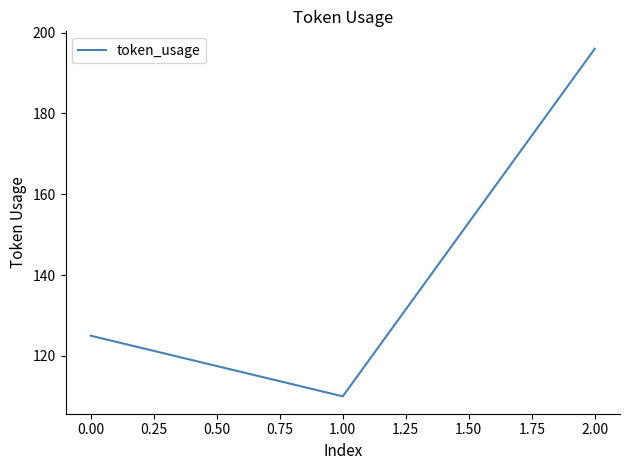

Is it true that the value at 0.00 is 35?

False